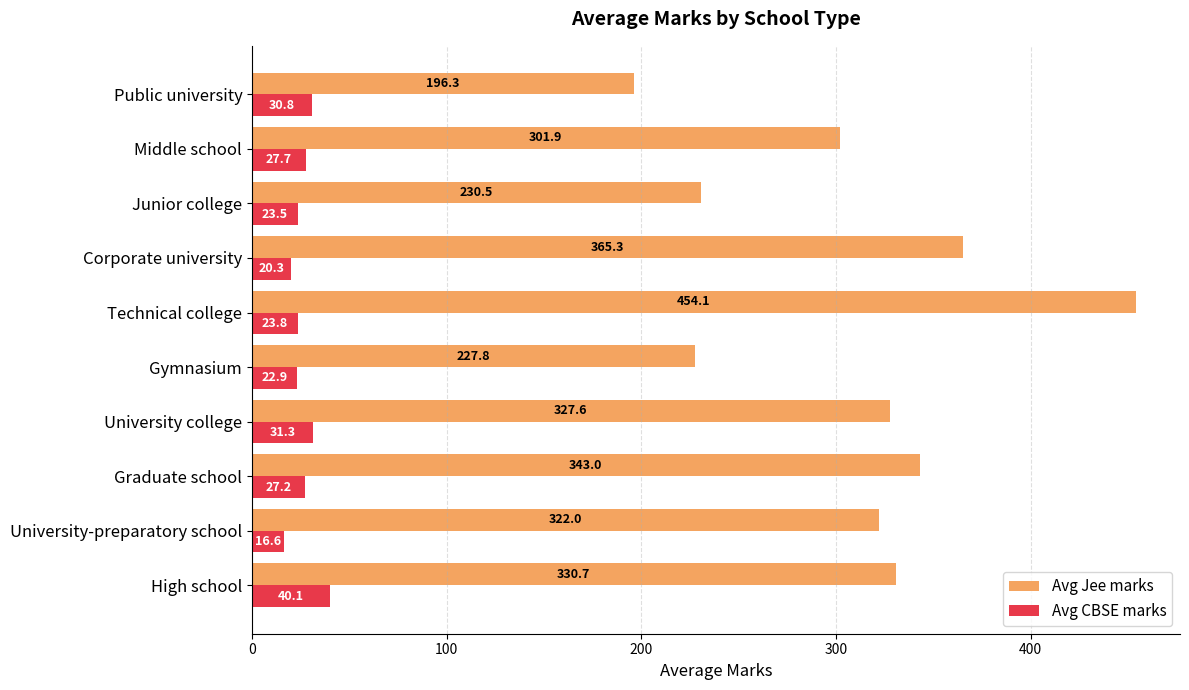

What are all the series names shown in the legend?

Avg Jee marks, Avg CBSE marks